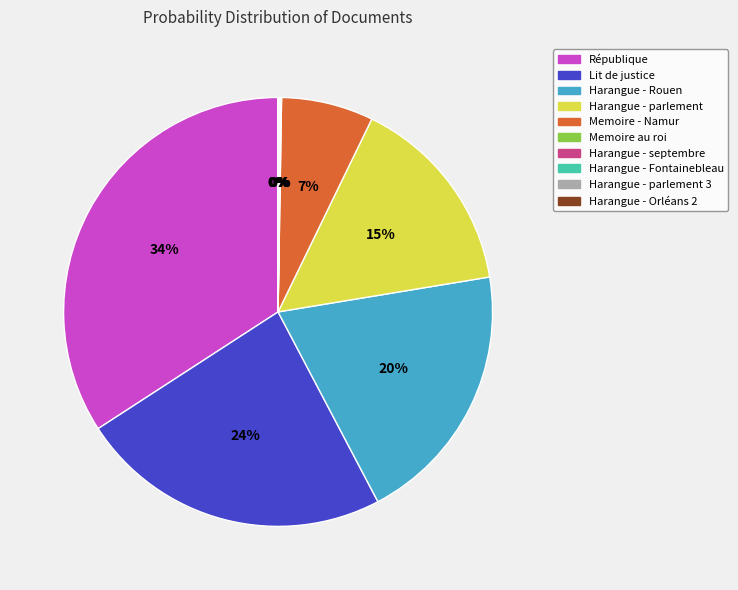

The Memoire - Namur slice represents 7% of the pie. True or false?

True